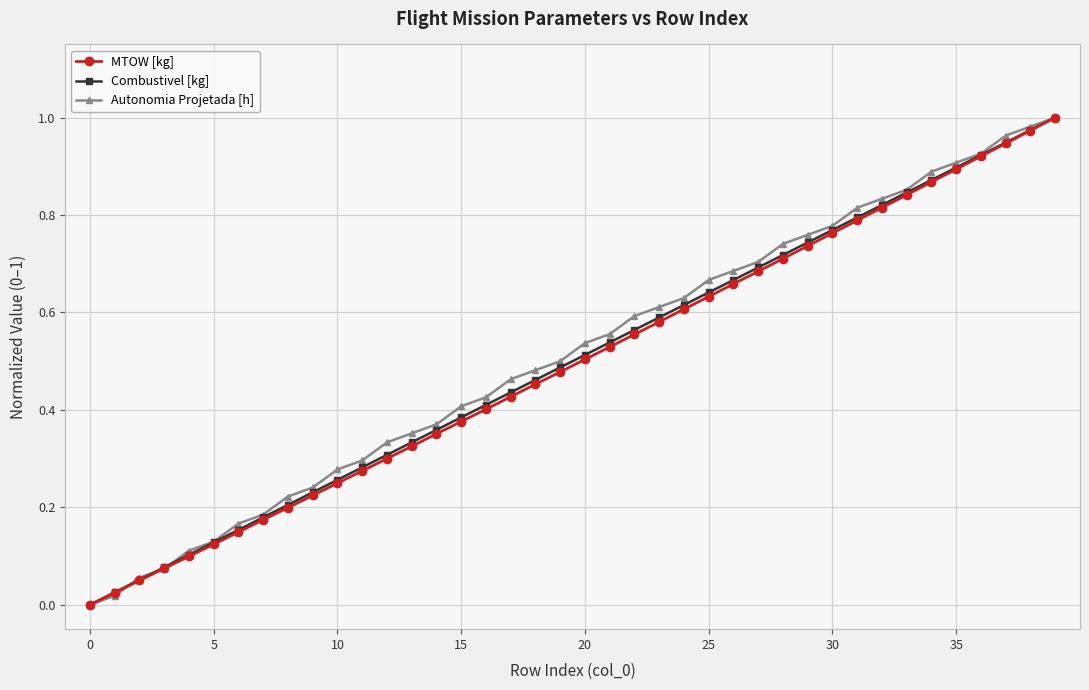

True or false: Combustivel [kg] has more than 0 interior local peaks.

False